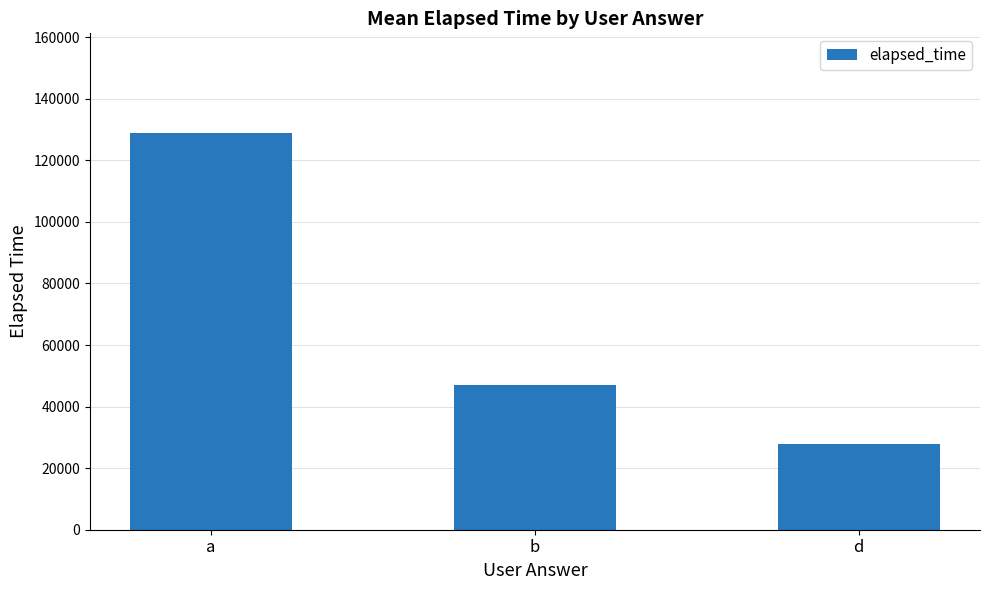

Reading left to right, transcribe all the data shown in this chart.

a=129000	b=47000	d=28000